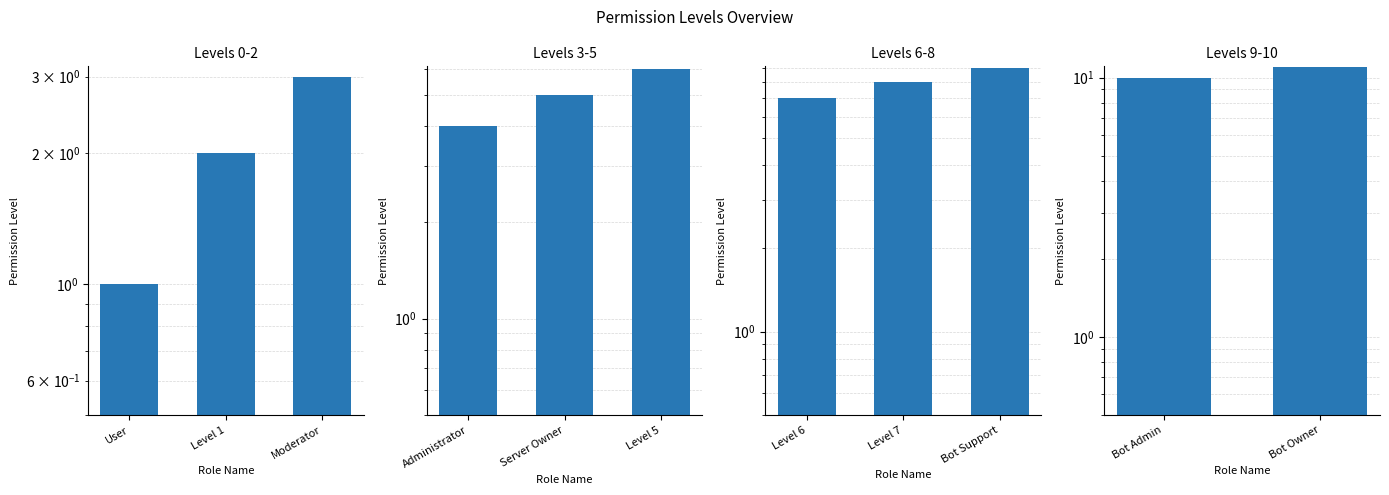

What is the greatest value displayed?

11